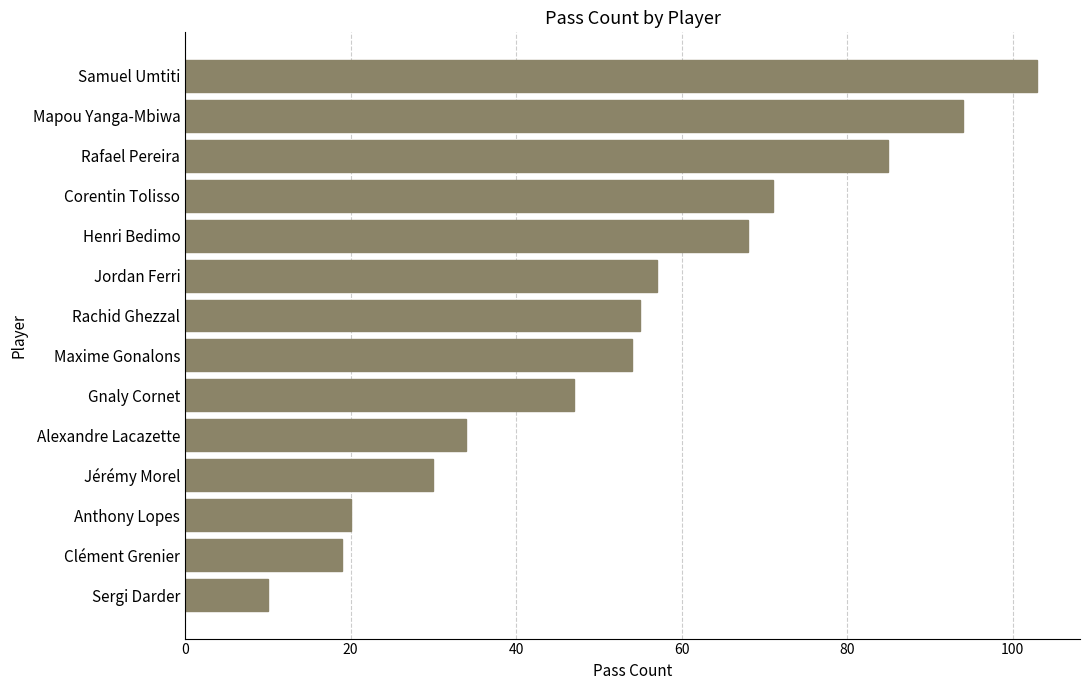

Is it true that the value at Jérémy Morel is 10?

False